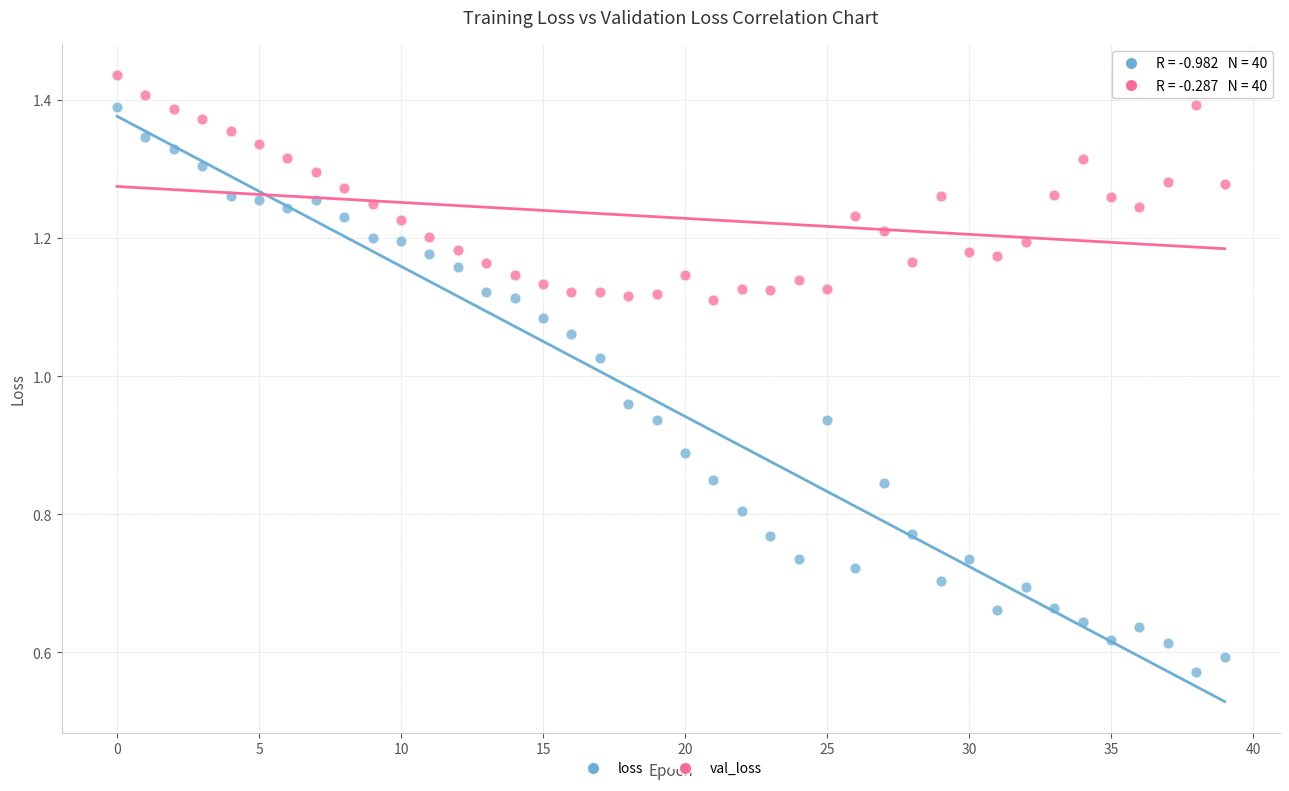

Which series has the largest Y range (max minus min)?

loss